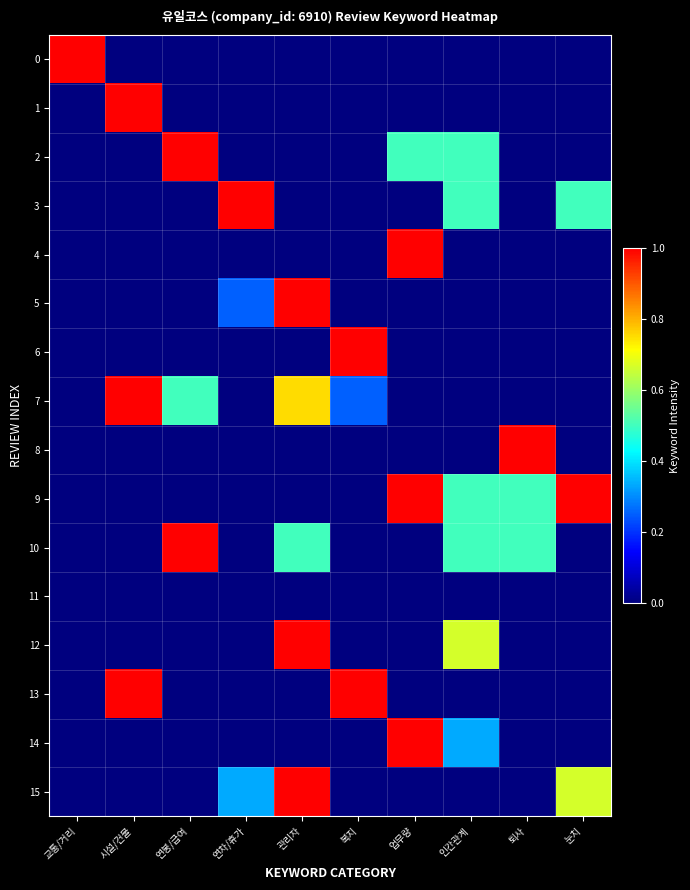

Which series has the largest total across all categories?

9